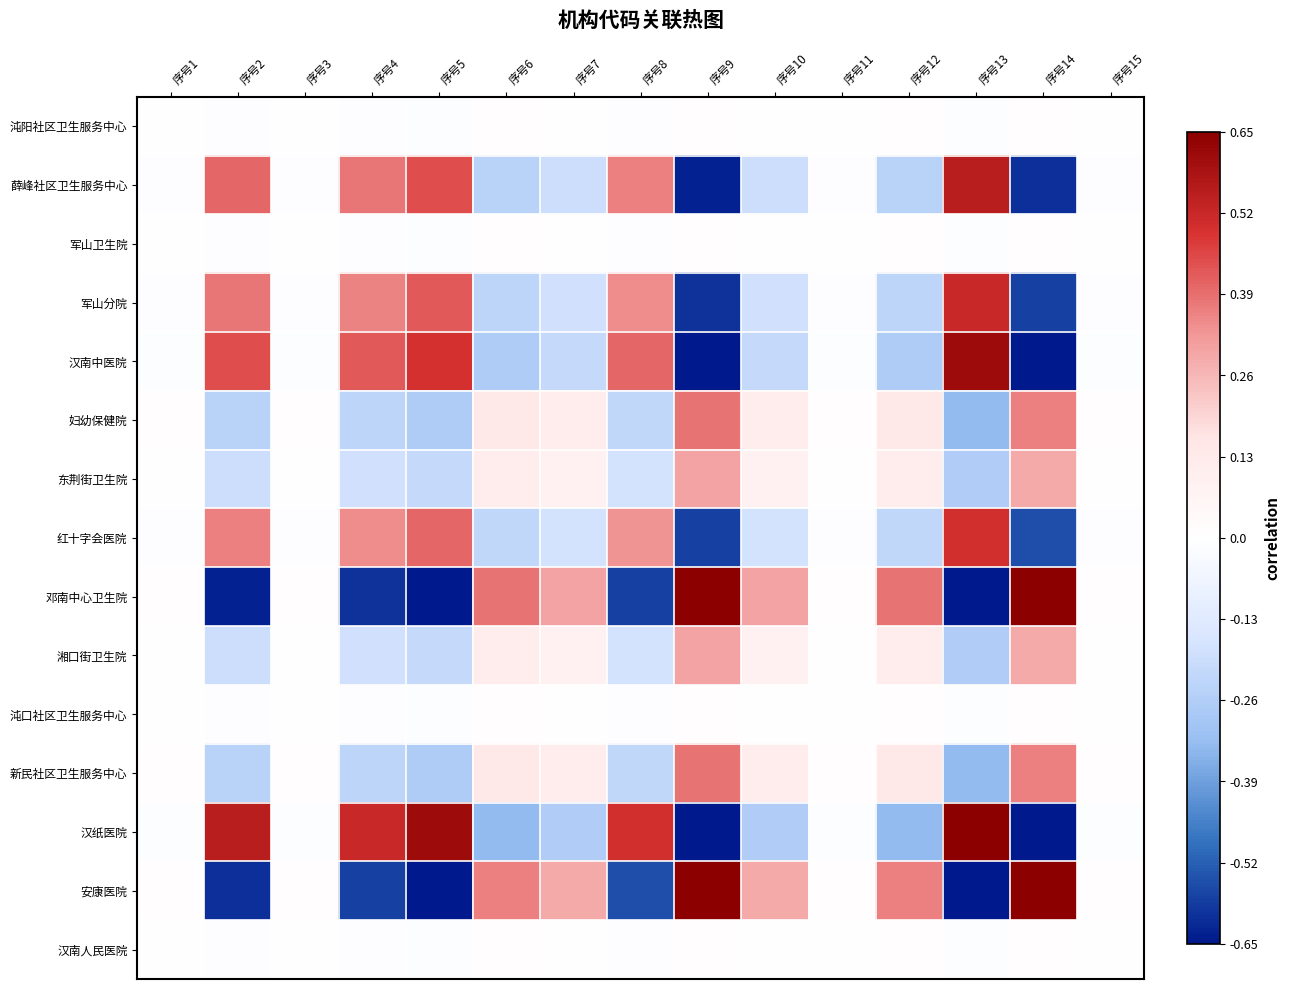

Reading right to left, extract all data points from this chart.

沌阳社区卫生服务中心: 序号15=0.0	序号14=0.0	序号13=-0.0	序号12=0.0	序号11=0.0	序号10=0.0	序号9=0.0	序号8=-0.0	序号7=0.0	序号6=0.0	序号5=-0.0	序号4=-0.0	序号3=0.0	序号2=-0.0	序号1=0.0
薛峰社区卫生服务中心: 序号15=-0.0	序号14=-0.6	序号13=0.6	序号12=-0.2	序号11=-0.0	序号10=-0.2	序号9=-0.6	序号8=0.4	序号7=-0.2	序号6=-0.2	序号5=0.4	序号4=0.4	序号3=-0.0	序号2=0.4	序号1=-0.0
军山卫生院: 序号15=0.0	序号14=0.0	序号13=-0.0	序号12=0.0	序号11=0.0	序号10=0.0	序号9=0.0	序号8=-0.0	序号7=0.0	序号6=0.0	序号5=-0.0	序号4=-0.0	序号3=0.0	序号2=-0.0	序号1=0.0
军山分院: 序号15=-0.0	序号14=-0.6	序号13=0.5	序号12=-0.2	序号11=-0.0	序号10=-0.2	序号9=-0.6	序号8=0.3	序号7=-0.2	序号6=-0.2	序号5=0.4	序号4=0.4	序号3=-0.0	序号2=0.4	序号1=-0.0
汉南中医院: 序号15=-0.0	序号14=-0.7	序号13=0.6	序号12=-0.3	序号11=-0.0	序号10=-0.2	序号9=-0.7	序号8=0.4	序号7=-0.2	序号6=-0.3	序号5=0.5	序号4=0.4	序号3=-0.0	序号2=0.4	序号1=-0.0
妇幼保健院: 序号15=0.0	序号14=0.4	序号13=-0.3	序号12=0.1	序号11=0.0	序号10=0.1	序号9=0.4	序号8=-0.2	序号7=0.1	序号6=0.1	序号5=-0.3	序号4=-0.2	序号3=0.0	序号2=-0.2	序号1=0.0
东荆街卫生院: 序号15=0.0	序号14=0.3	序号13=-0.3	序号12=0.1	序号11=0.0	序号10=0.1	序号9=0.3	序号8=-0.2	序号7=0.1	序号6=0.1	序号5=-0.2	序号4=-0.2	序号3=0.0	序号2=-0.2	序号1=0.0
红十字会医院: 序号15=-0.0	序号14=-0.6	序号13=0.5	序号12=-0.2	序号11=-0.0	序号10=-0.2	序号9=-0.6	序号8=0.3	序号7=-0.2	序号6=-0.2	序号5=0.4	序号4=0.3	序号3=-0.0	序号2=0.4	序号1=-0.0
邓南中心卫生院: 序号15=0.0	序号14=0.7	序号13=-0.7	序号12=0.4	序号11=0.0	序号10=0.3	序号9=0.7	序号8=-0.6	序号7=0.3	序号6=0.4	序号5=-0.7	序号4=-0.6	序号3=0.0	序号2=-0.6	序号1=0.0
湘口街卫生院: 序号15=0.0	序号14=0.3	序号13=-0.3	序号12=0.1	序号11=0.0	序号10=0.1	序号9=0.3	序号8=-0.2	序号7=0.1	序号6=0.1	序号5=-0.2	序号4=-0.2	序号3=0.0	序号2=-0.2	序号1=0.0
沌口社区卫生服务中心: 序号15=0.0	序号14=0.0	序号13=-0.0	序号12=0.0	序号11=0.0	序号10=0.0	序号9=0.0	序号8=-0.0	序号7=0.0	序号6=0.0	序号5=-0.0	序号4=-0.0	序号3=0.0	序号2=-0.0	序号1=0.0
新民社区卫生服务中心: 序号15=0.0	序号14=0.4	序号13=-0.3	序号12=0.1	序号11=0.0	序号10=0.1	序号9=0.4	序号8=-0.2	序号7=0.1	序号6=0.1	序号5=-0.3	序号4=-0.2	序号3=0.0	序号2=-0.2	序号1=0.0
汉纸医院: 序号15=-0.0	序号14=-0.7	序号13=0.7	序号12=-0.3	序号11=-0.0	序号10=-0.3	序号9=-0.7	序号8=0.5	序号7=-0.3	序号6=-0.3	序号5=0.6	序号4=0.5	序号3=-0.0	序号2=0.6	序号1=-0.0
安康医院: 序号15=0.0	序号14=0.7	序号13=-0.7	序号12=0.4	序号11=0.0	序号10=0.3	序号9=0.7	序号8=-0.6	序号7=0.3	序号6=0.4	序号5=-0.7	序号4=-0.6	序号3=0.0	序号2=-0.6	序号1=0.0
汉南人民医院: 序号15=0.0	序号14=0.0	序号13=-0.0	序号12=0.0	序号11=0.0	序号10=0.0	序号9=0.0	序号8=-0.0	序号7=0.0	序号6=0.0	序号5=-0.0	序号4=-0.0	序号3=0.0	序号2=-0.0	序号1=0.0